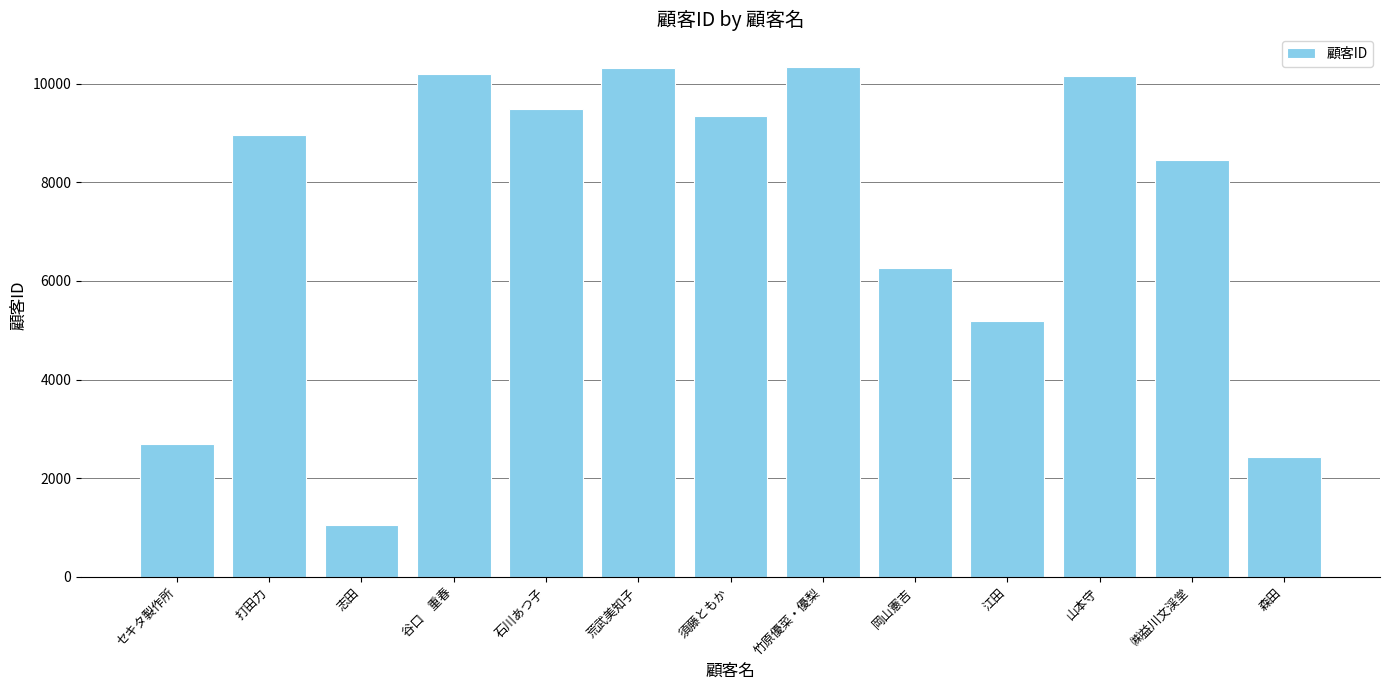

What is the value of the 3rd bar from the left?

1047